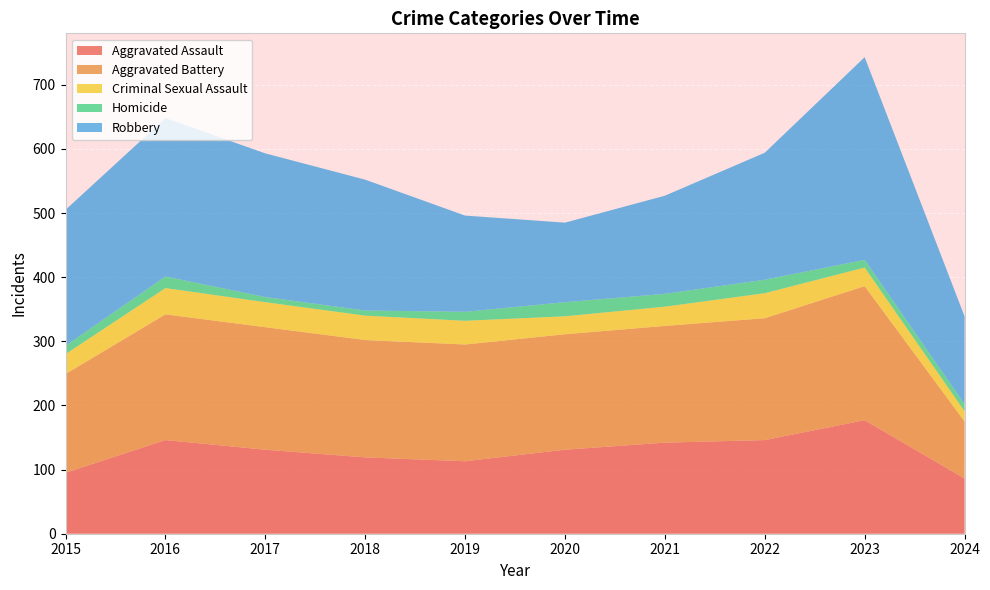

Reading left to right, transcribe all the data shown in this chart.

Aggravated Assault: 95	146	131	119	113	131	142	146	177	86
Aggravated Battery: 154	196	191	183	182	180	182	190	209	89
Criminal Sexual Assault: 31	41	39	38	37	28	30	39	29	16
Homicide: 13	18	8	8	14	22	20	21	12	11
Robbery: 212	247	224	204	150	124	153	198	316	137